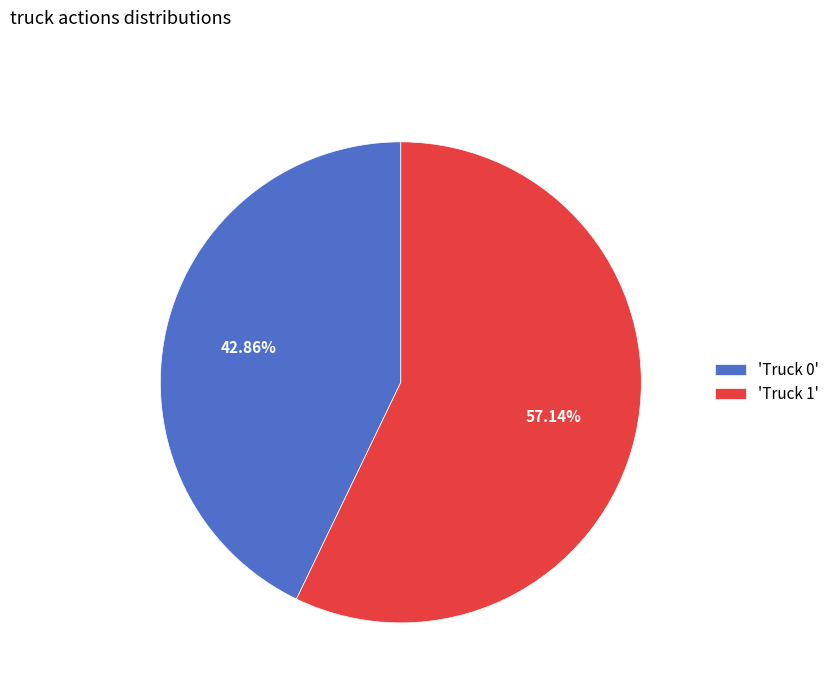

Rank the categories by value from lowest to highest.

'Truck 0', 'Truck 1'